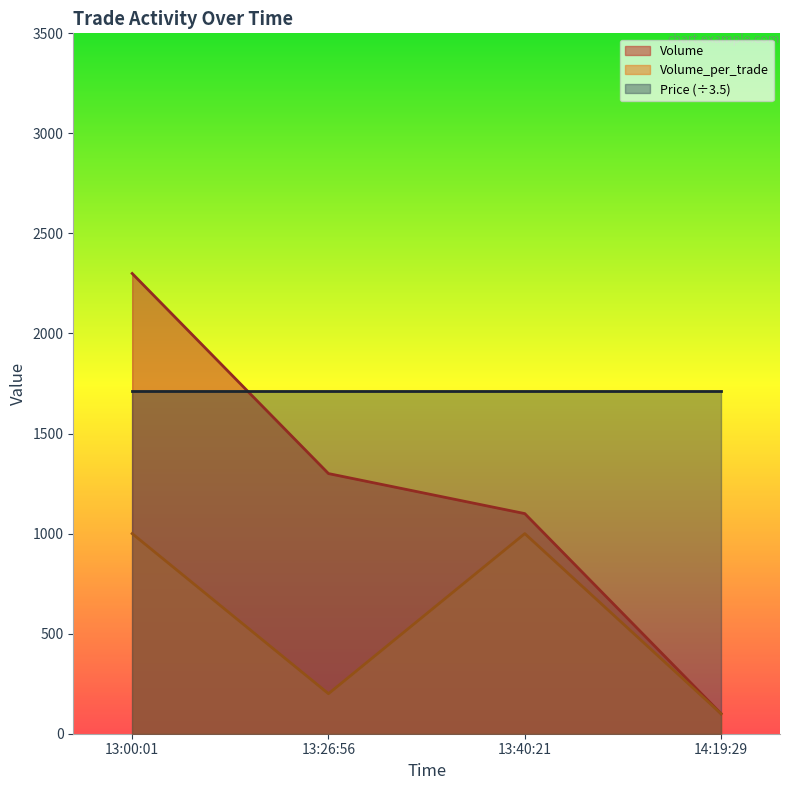

Rank the categories by Volume value from lowest to highest.

14:19:29, 13:40:21, 13:26:56, 13:00:01